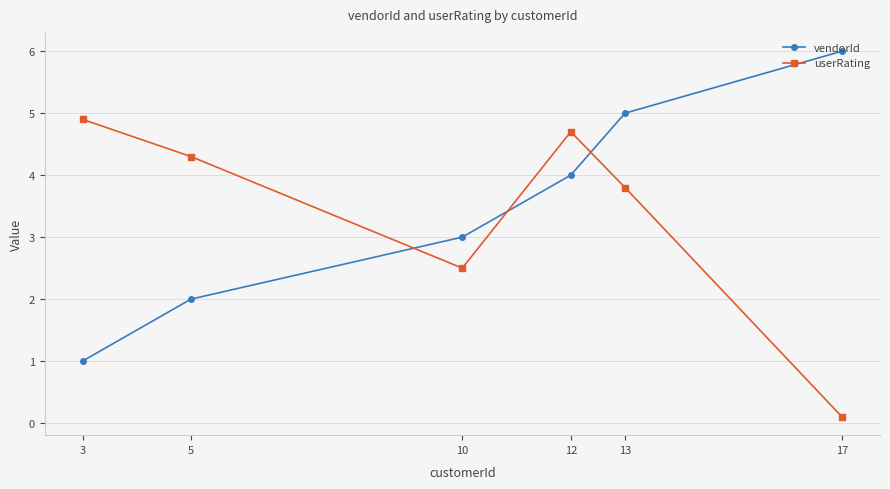

How many times do userRating and vendorId cross each other?

3